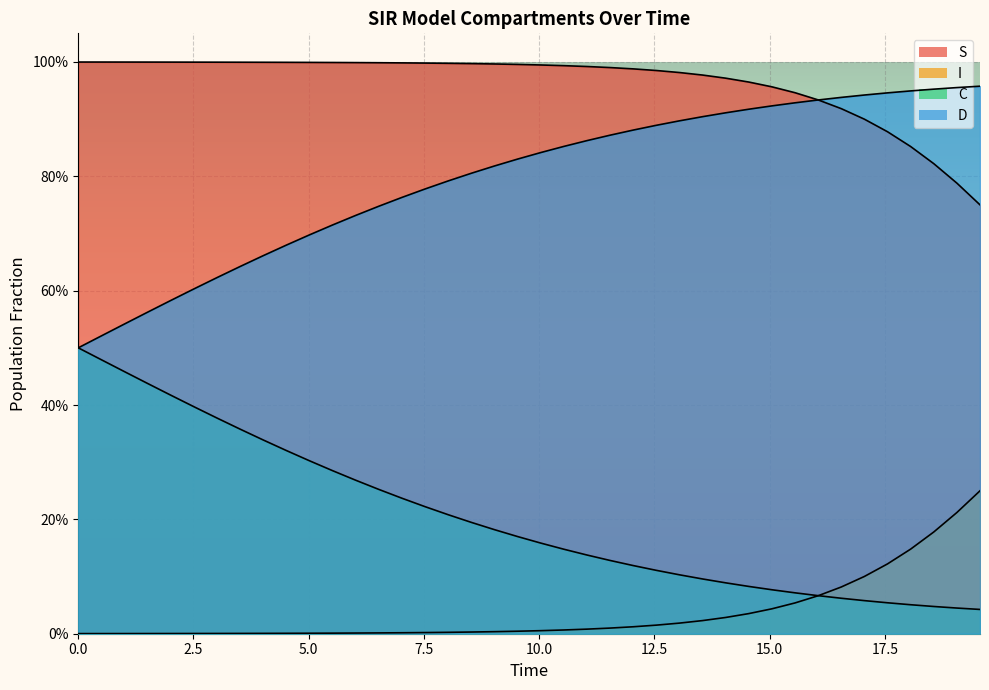

What is the highest value of the C series?

0.5